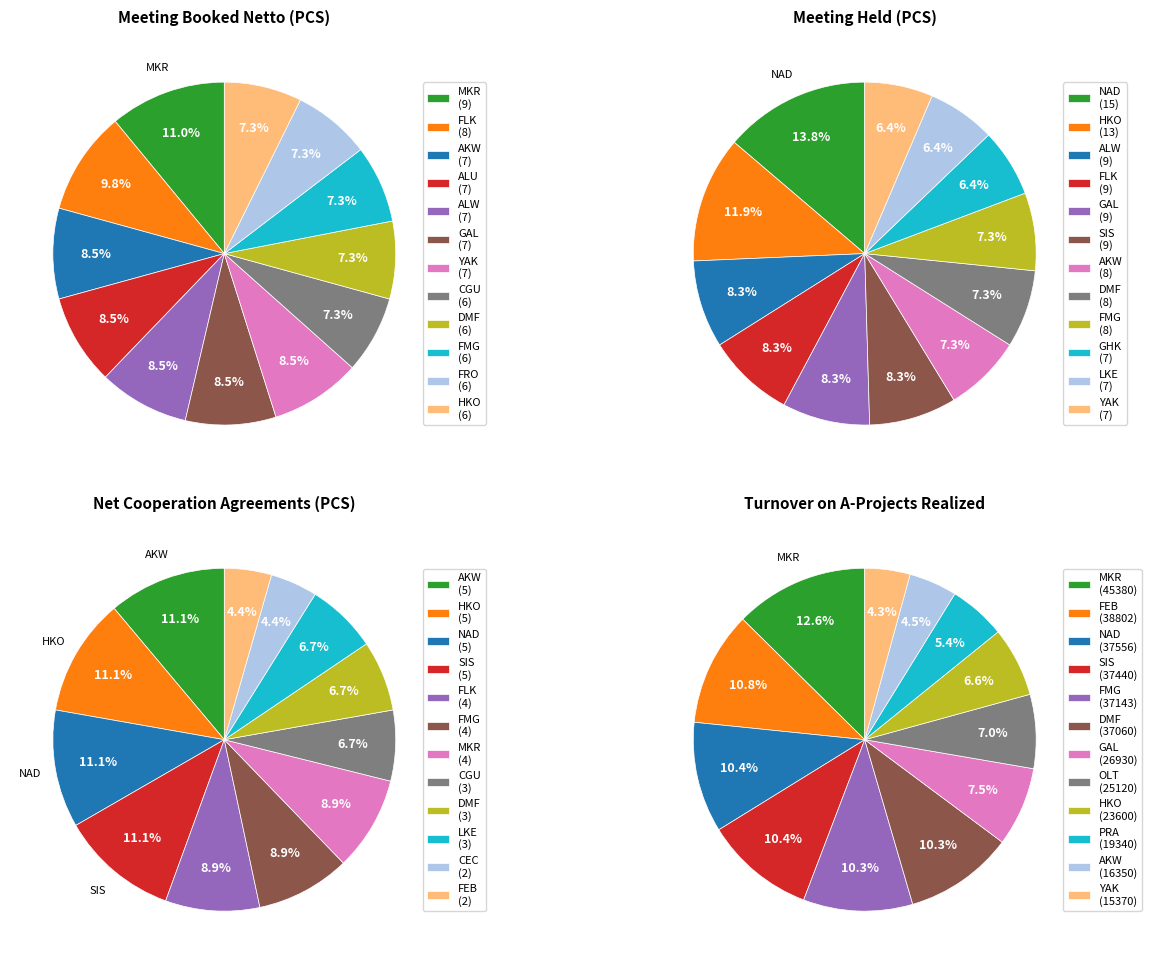

What percentage is the MKR/NAD/AKW/MKR slice, to the nearest percent?

11%